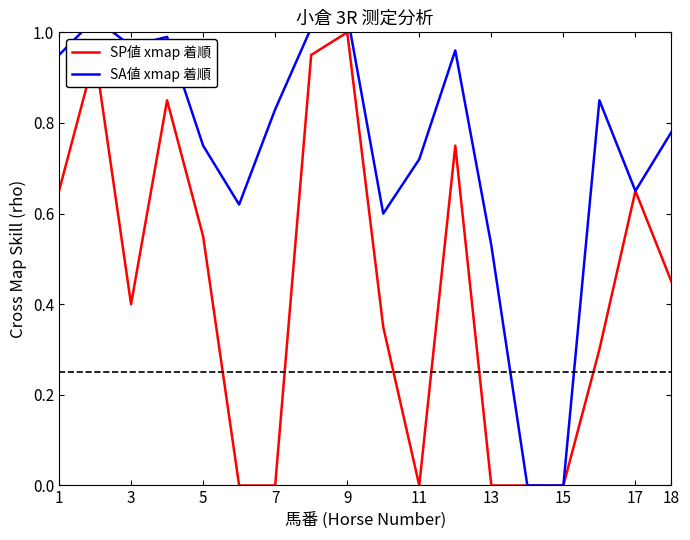

The value of SP値 xmap 着順 at 15 is 0.0. True or false?

True